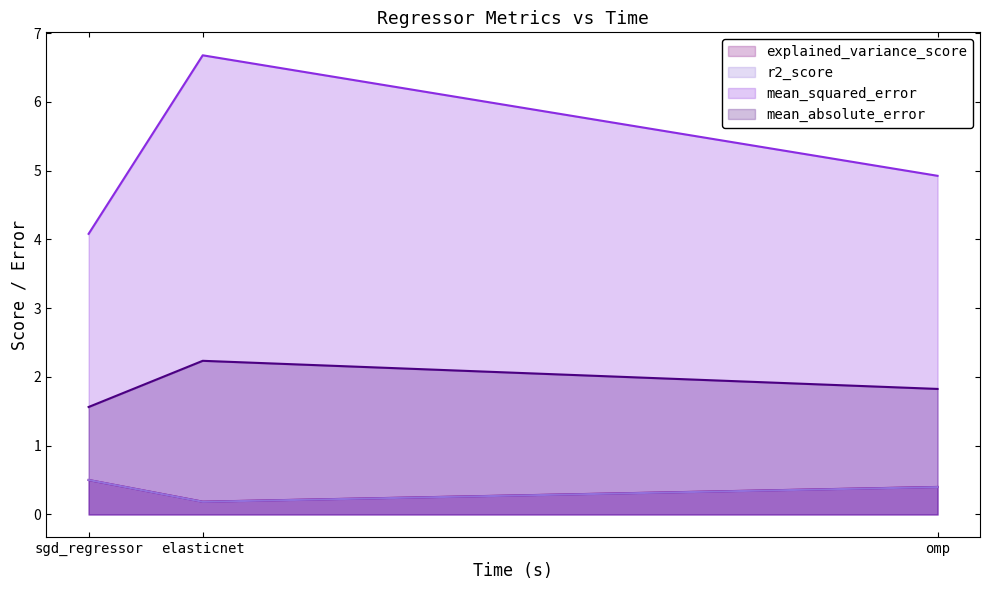

How many r2_score values are between 0 and 1?

3